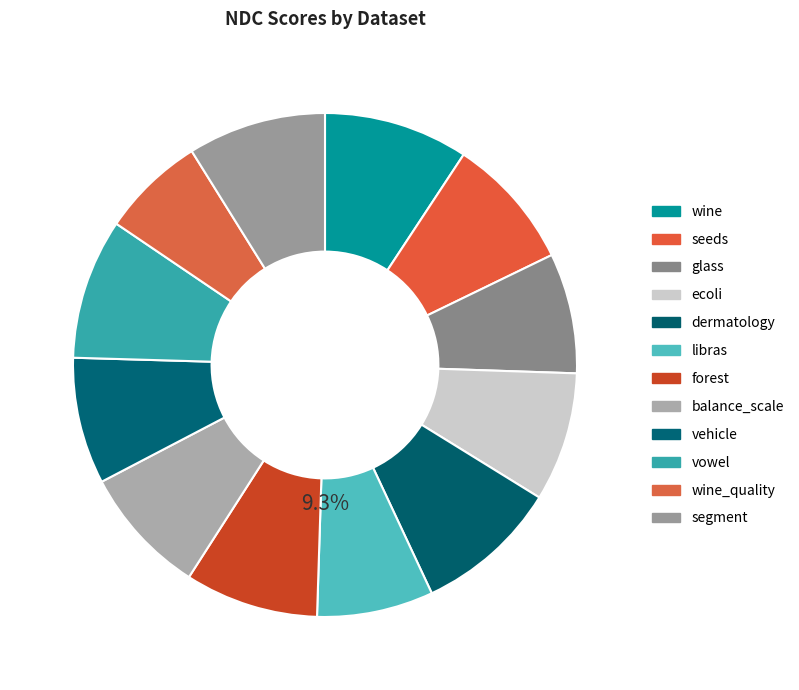

True or false: dermatology accounts for 9% of the total.

True